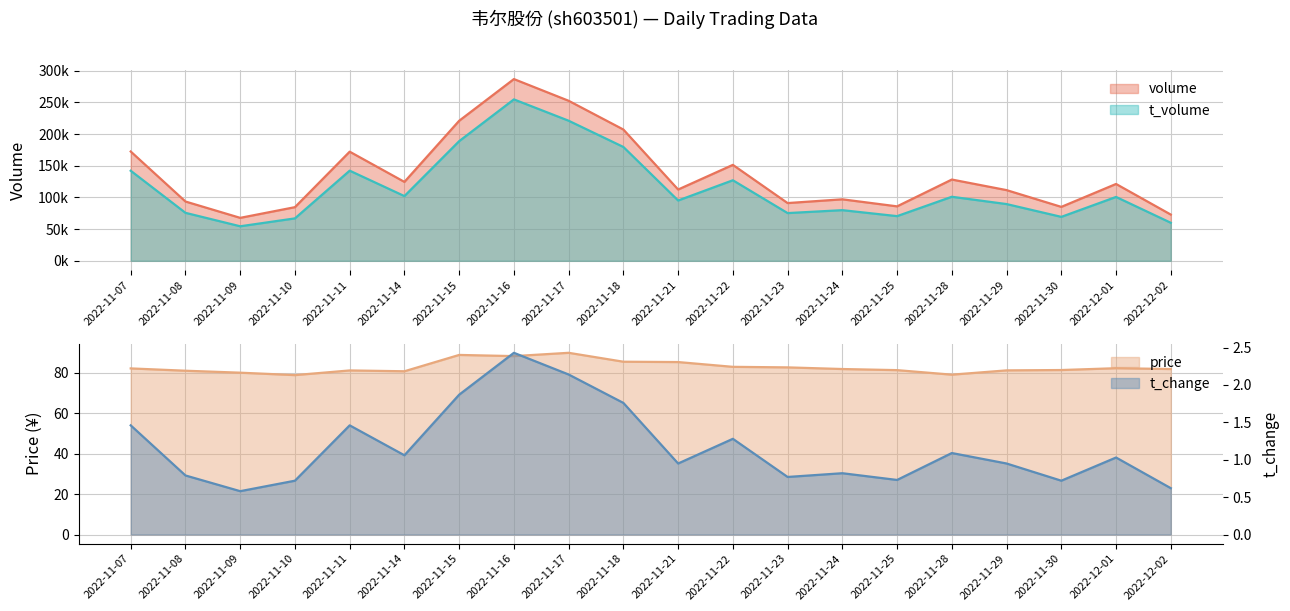

True or false: price has a value of 85.4 at 2022-11-18.

True